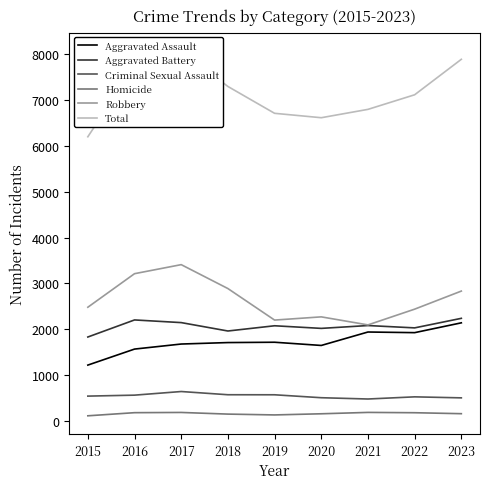

Which series changed the most between 2017 and 2020?

Total